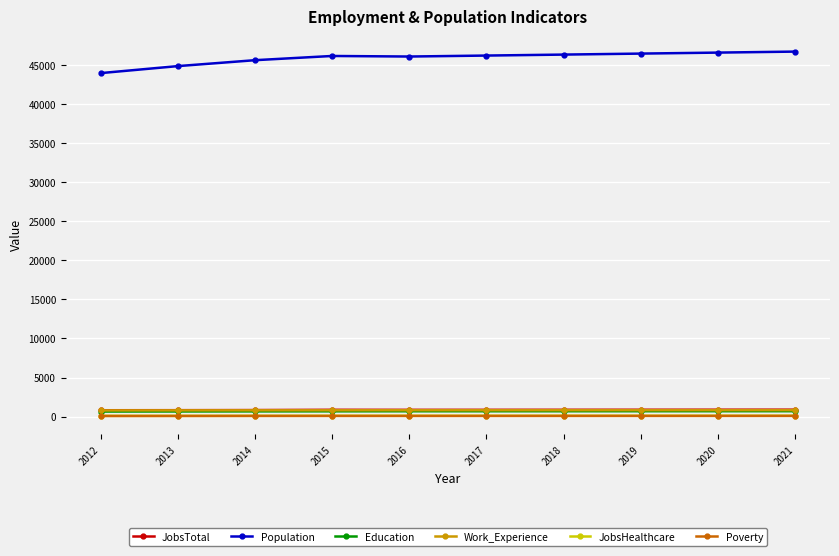

Is the value of JobsHealthcare at 2016 greater than the value of Work_Experience at 2014?

No